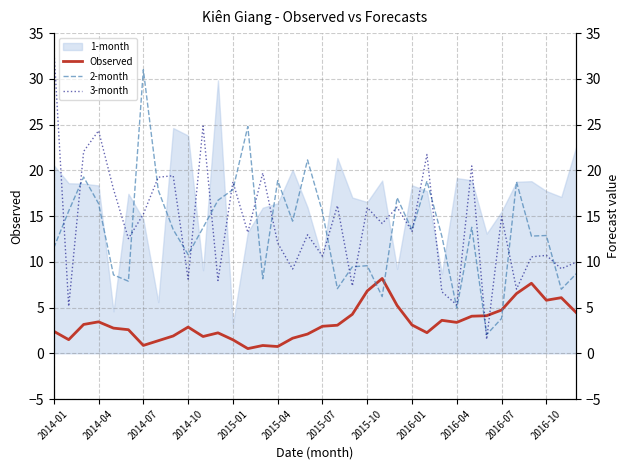

Which series has the largest range (max minus min)?

3-month